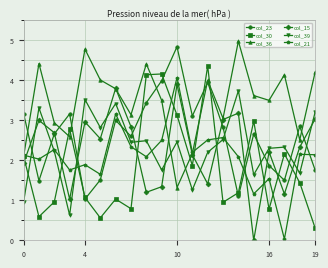

How many intersections are there between col_36 and col_39?

2